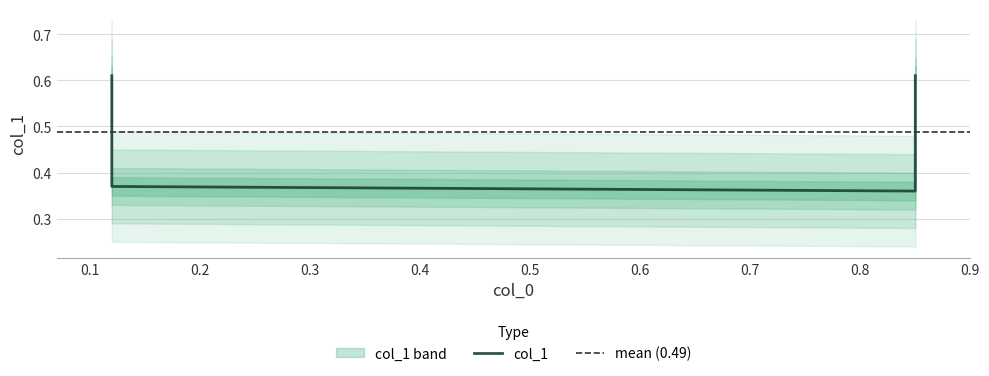

Reading right to left, extract all data points from this chart.

0.6	0.4	0.4	0.6